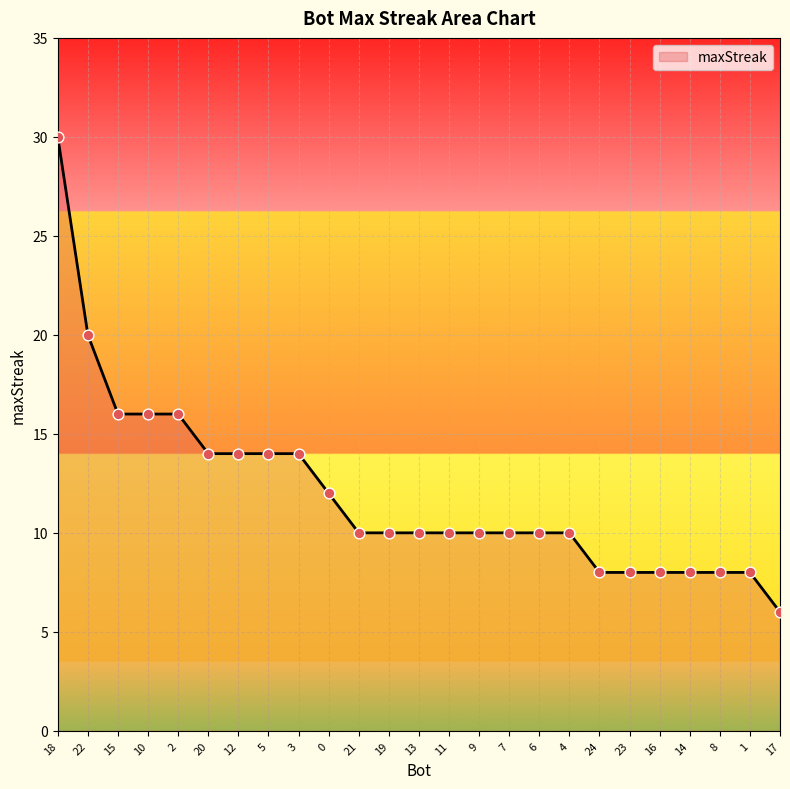

What is the change in value from 15 to 8?

-8